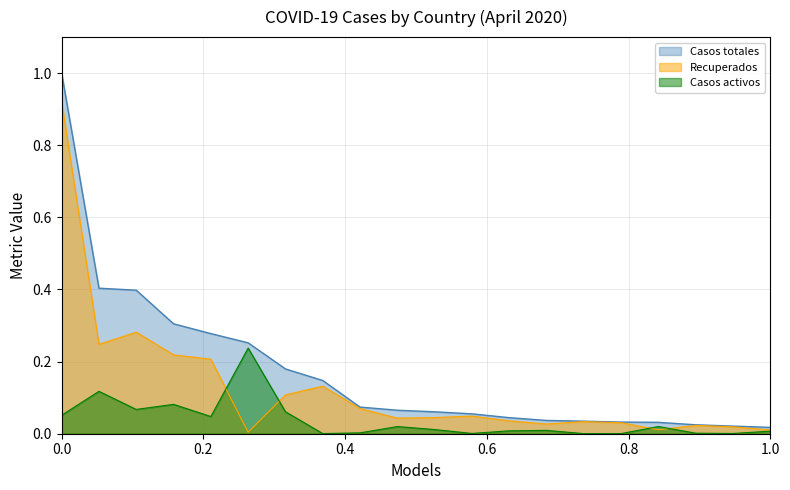

Rank the series by their maximum value, from lowest to highest.

Casos activos, Recuperados, Casos totales